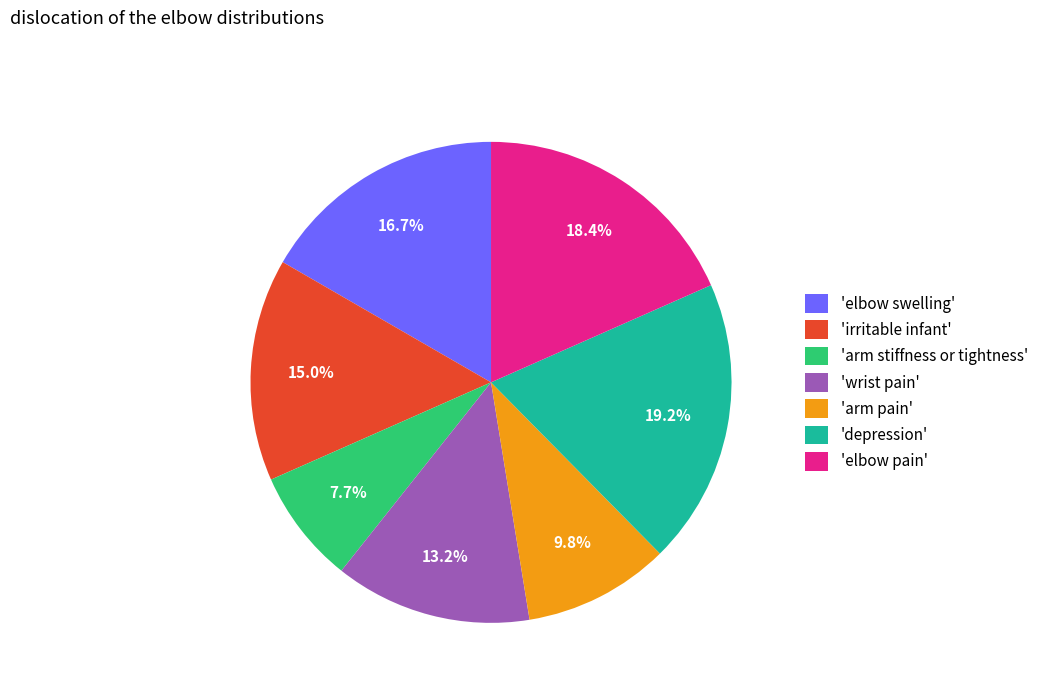

Which category has the smallest portion of the pie?

'arm stiffness or tightness'